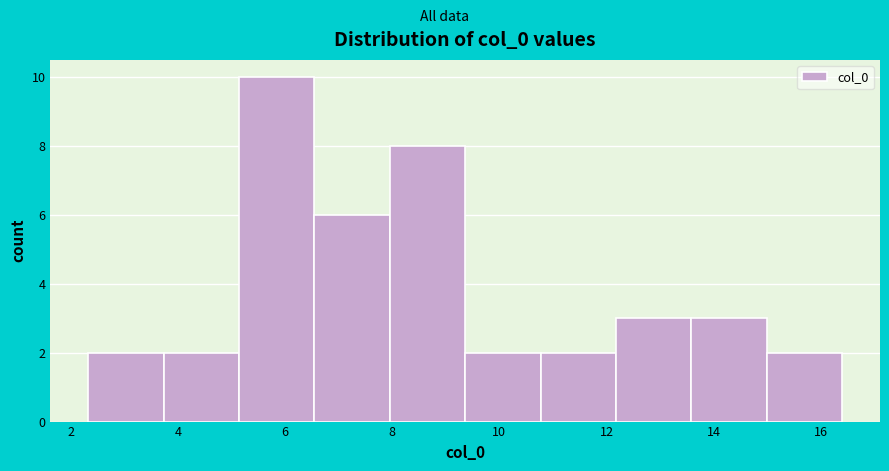

Reading left to right, list every bar in this chart as the range it spans on the x-axis followed by its height. Neither the bar edges nor the heights are printed on the chart, so give them approximately, as read against the axes.

2.4 to 3.8: 2
3.8 to 5.2: 2
5.2 to 6.6: 10
6.6 to 8.0: 6
8.0 to 9.4: 8
9.4 to 10.8: 2
10.8 to 12.2: 2
12.2 to 13.6: 3
13.6 to 15.0: 3
15.0 to 16.4: 2